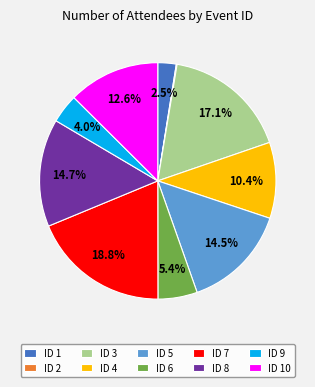

What percentage is NOT represented by ID 5?

85.5%